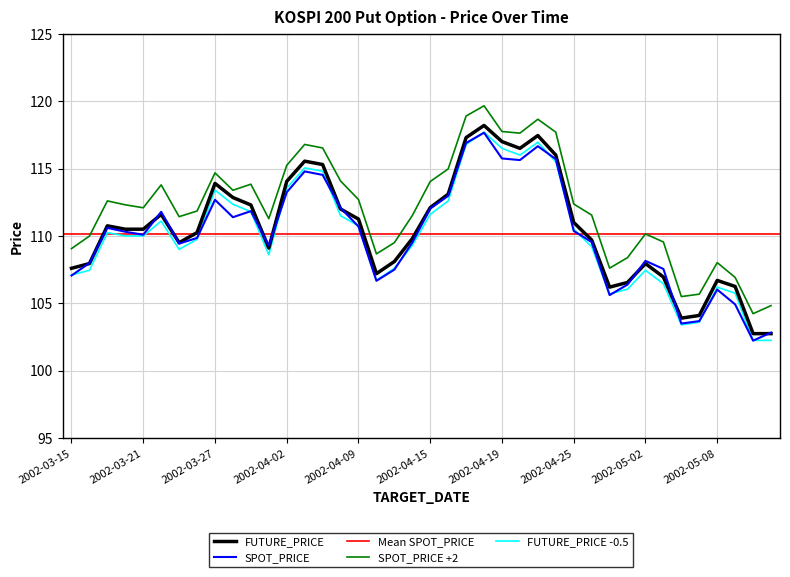

The value of FUTURE_PRICE -0.5 at 2002-04-15 is 62.1. True or false?

False